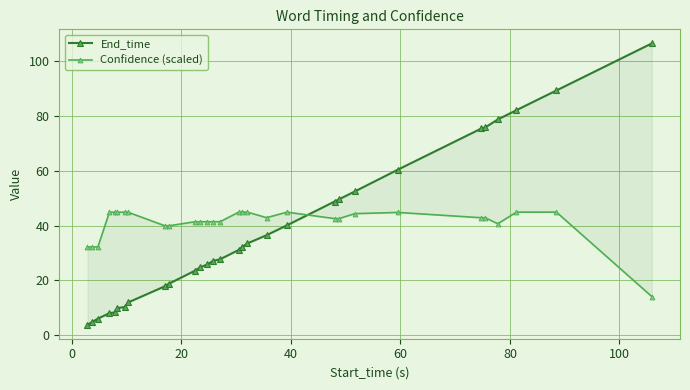

Does the chart display data point markers on the line(s)?

Yes